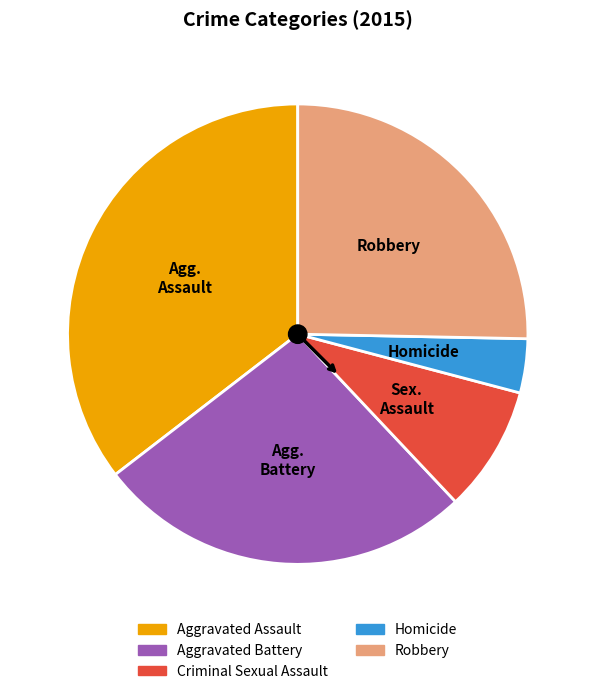

Rank the categories by value from highest to lowest.

Aggravated Assault, Aggravated Battery, Robbery, Criminal Sexual Assault, Homicide